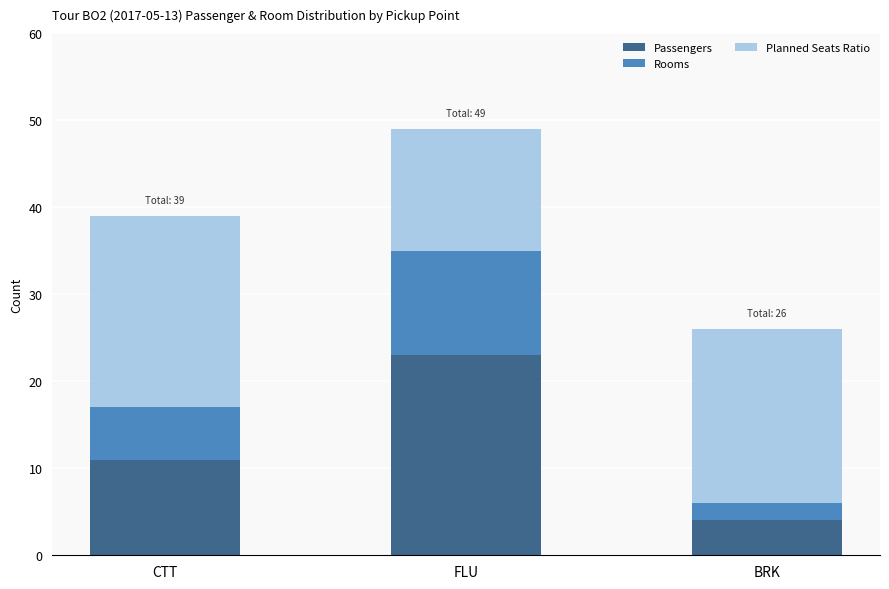

What is the difference between the Passengers values at FLU and BRK?

19